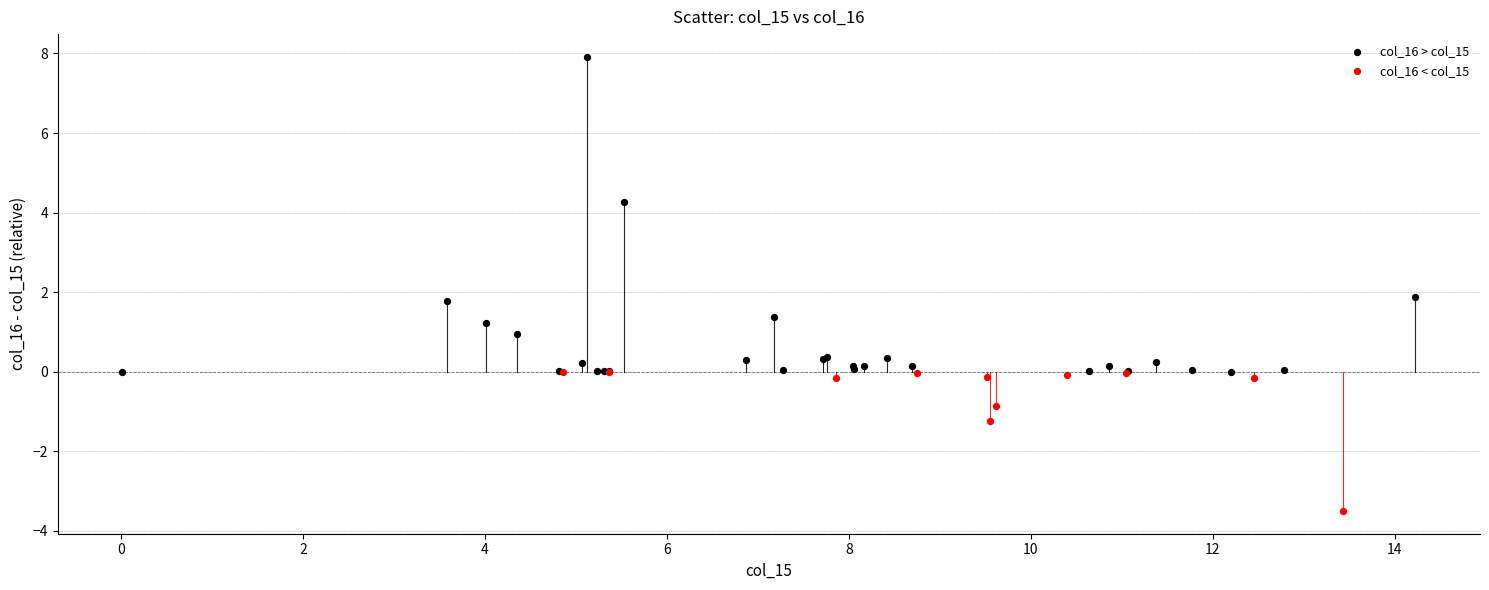

Which series has the largest Y range (max minus min)?

col_16 > col_15